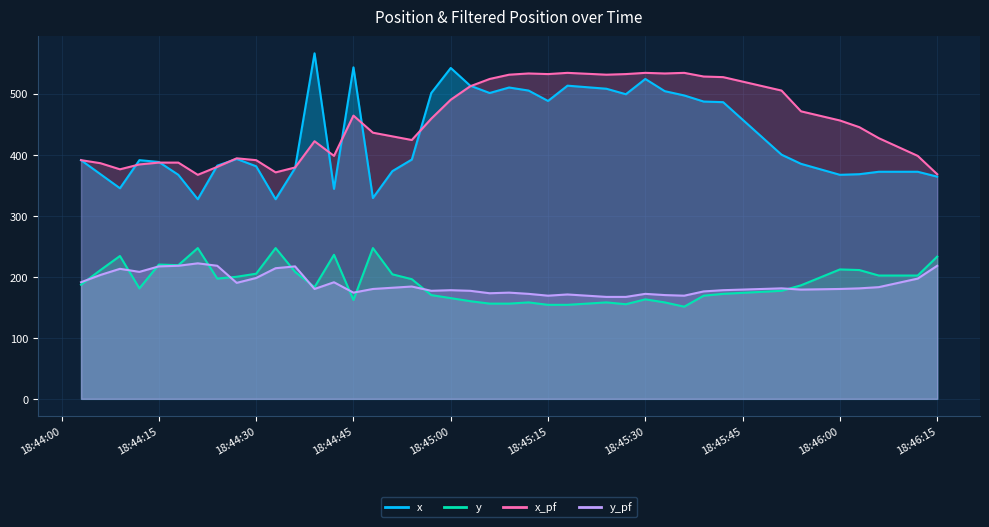

What is the label of the 7th point from the right?

2021-04-08 18:45:51